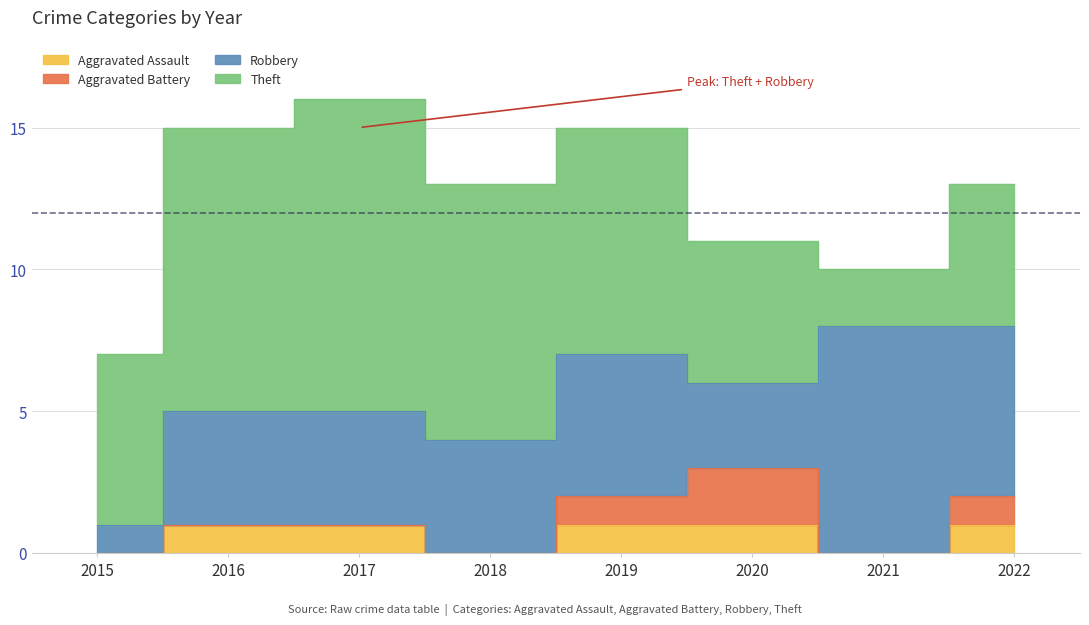

Does the chart have visible grid lines?

Yes